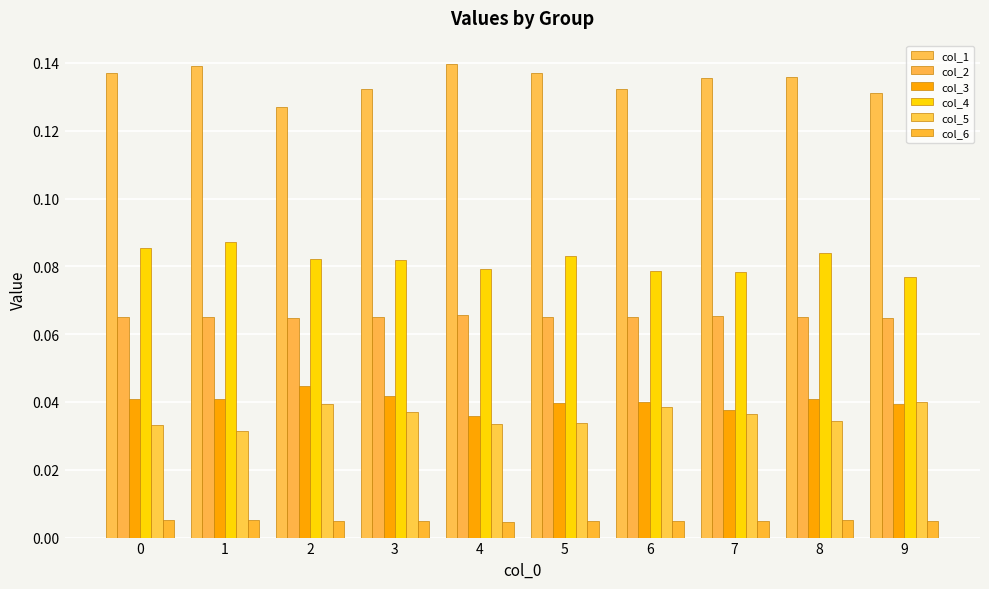

The value of col_1 at 4 is 0.1. True or false?

False